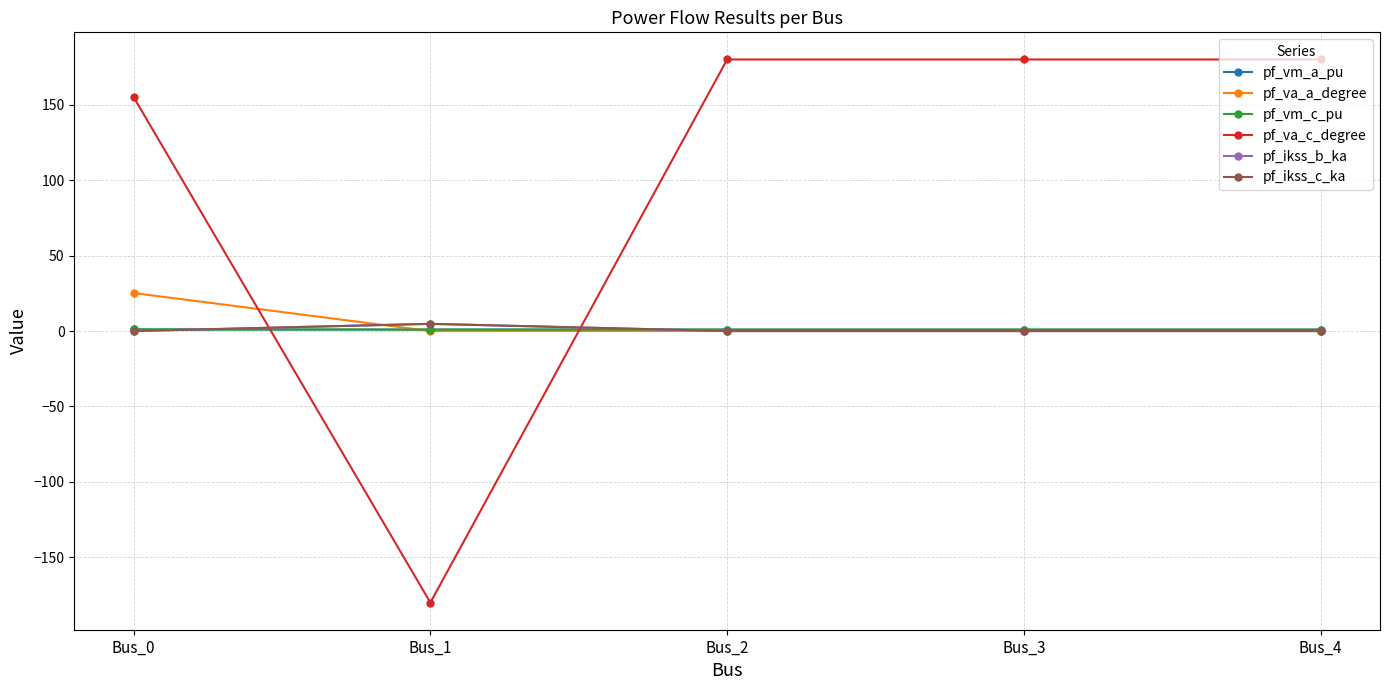

Does the chart have visible grid lines?

Yes